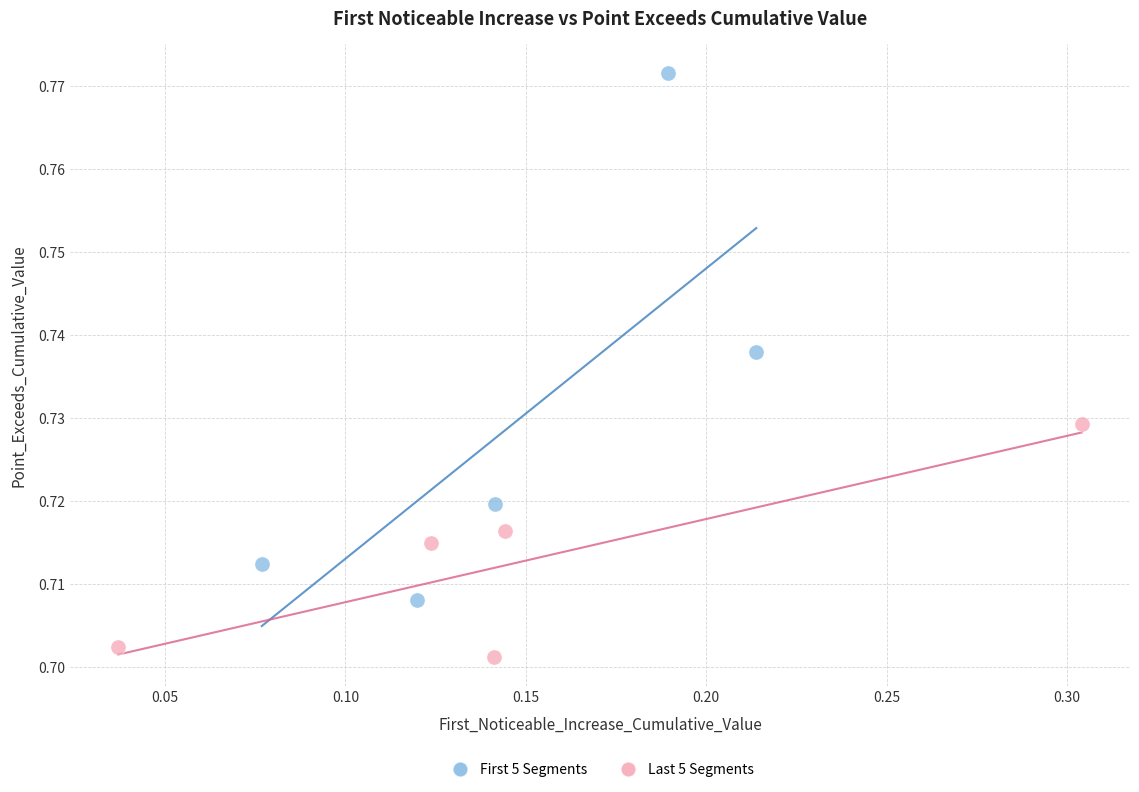

Which series reaches the maximum Y coordinate?

First 5 Segments